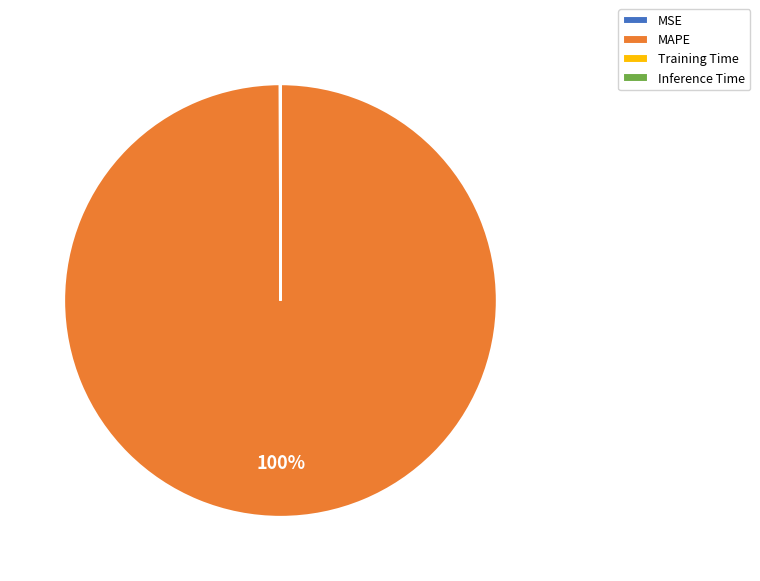

Which slice is the largest?

MAPE